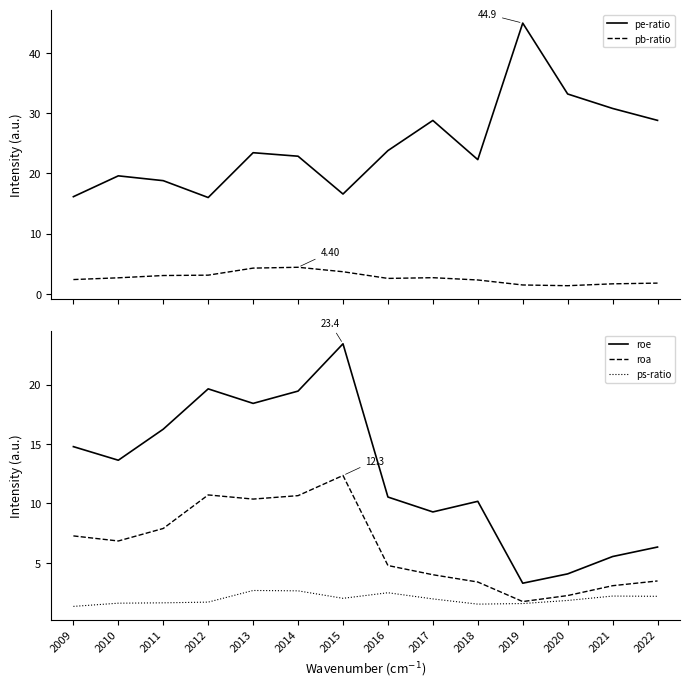

How many values in the roe series are below 13?

7